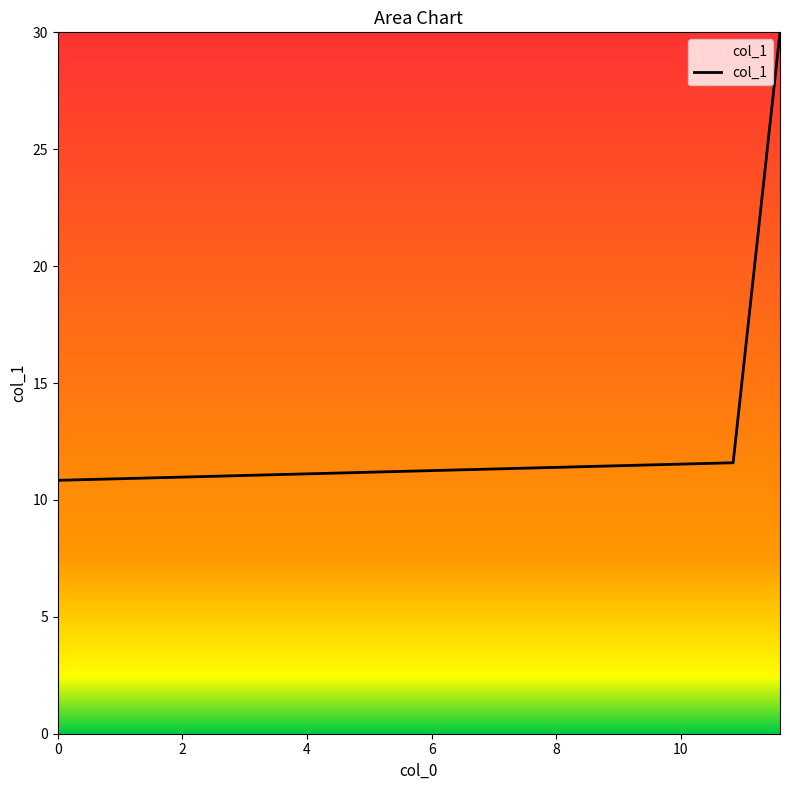

What is the maximum value shown in the chart?

30.0